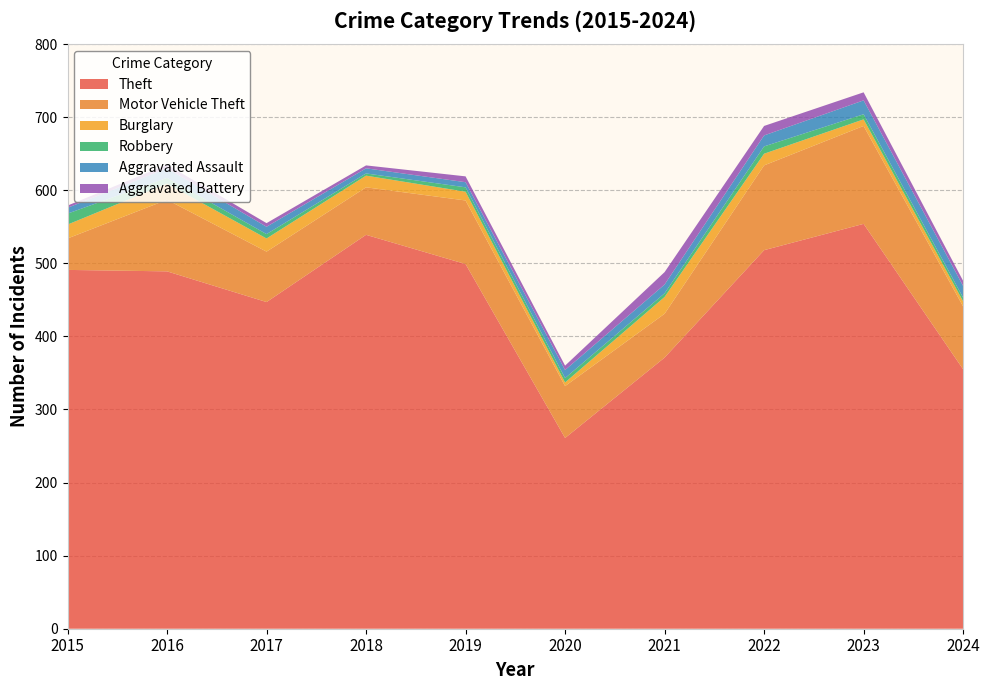

Reading left to right, transcribe all the data shown in this chart.

Theft: 491	489	447	539	499	261	371	518	554	355
Motor Vehicle Theft: 43	98	69	65	87	71	60	116	134	86
Burglary: 19	22	18	16	12	5	23	16	9	7
Robbery: 15	8	6	3	6	6	5	10	7	5
Aggravated Assault: 8	13	10	7	7	11	12	15	19	16
Aggravated Battery: 3	5	5	4	8	6	17	13	11	7